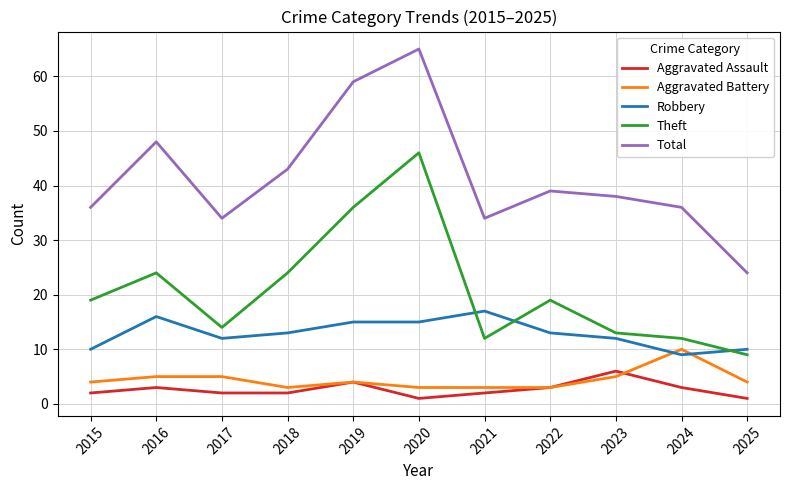

Where is the first local maximum for Total?

2016